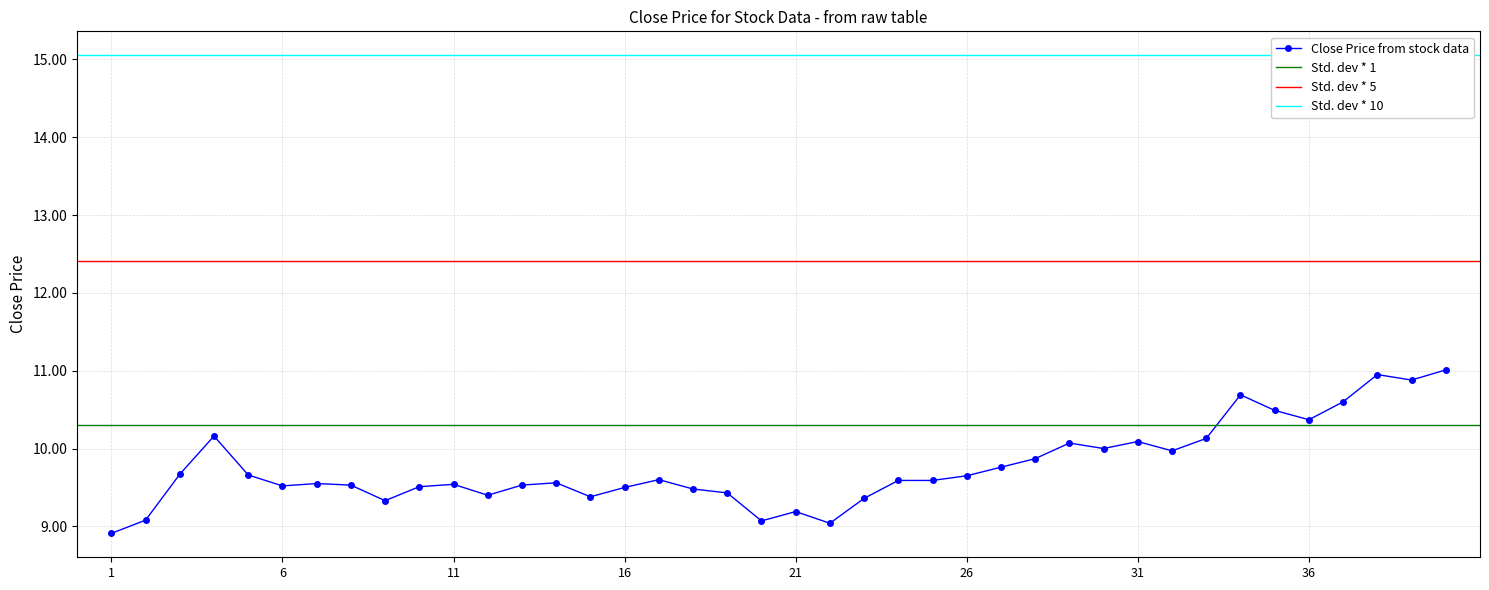

What is the maximum value for Close Price from stock data?

11.0